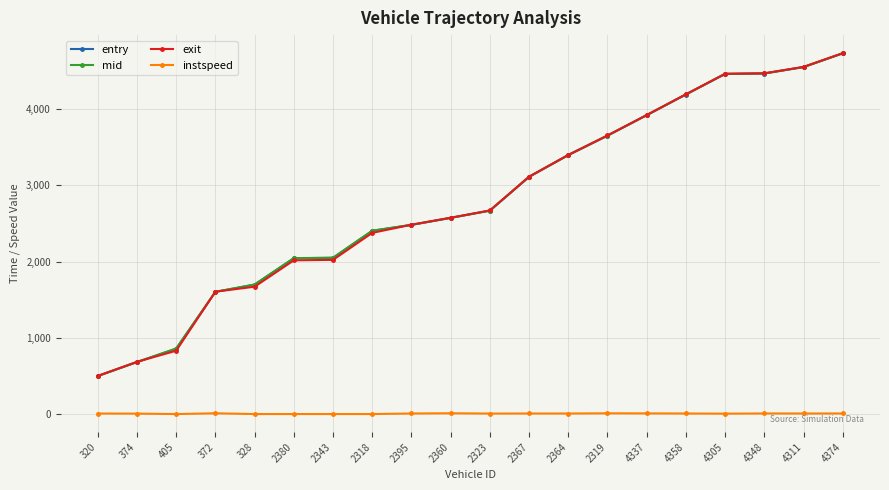

The mid series shows 1292.3 at 2364. True or false?

False